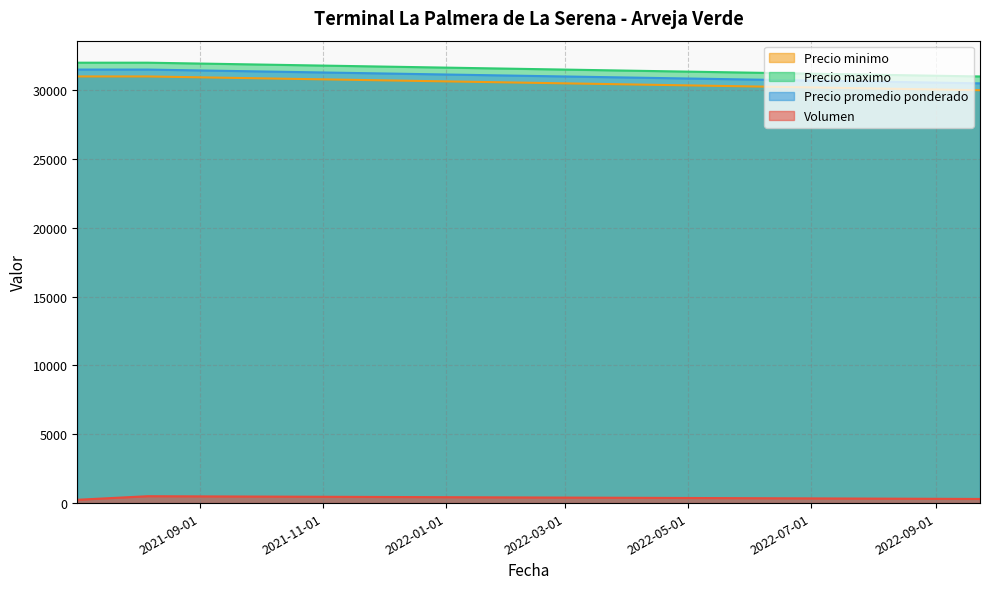

Between 2022-09-23 and 2021-07-02, which is larger?

2022-09-23